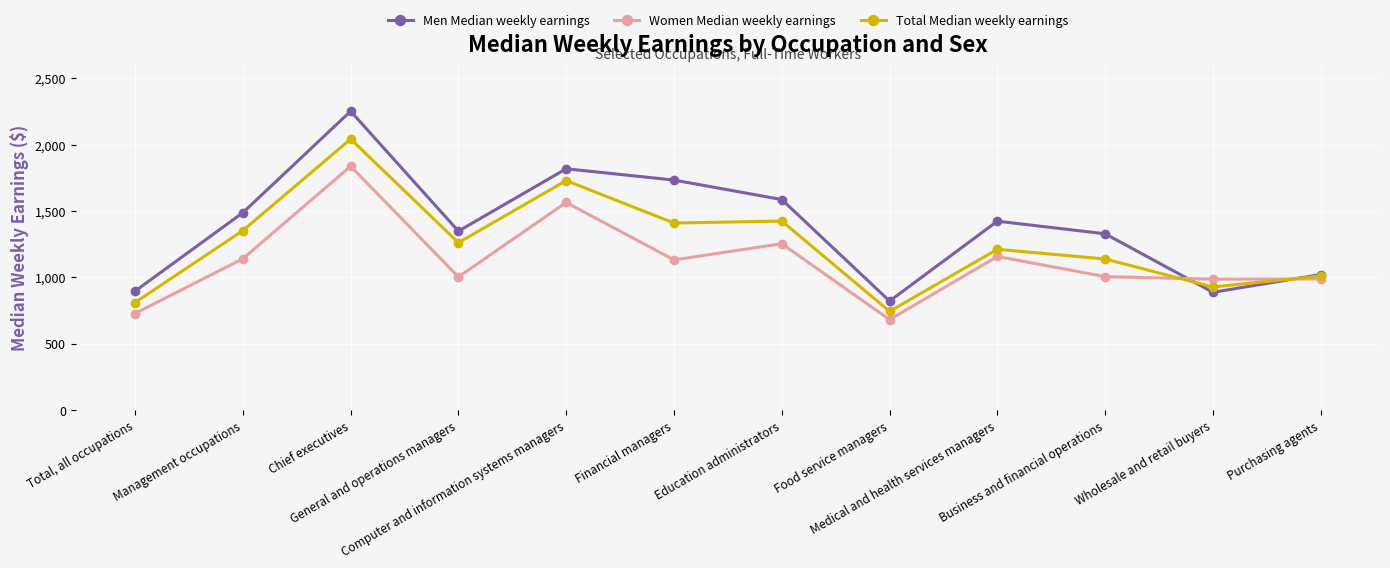

How many intersections are there between Men Median weekly earnings and Women Median weekly earnings?

2